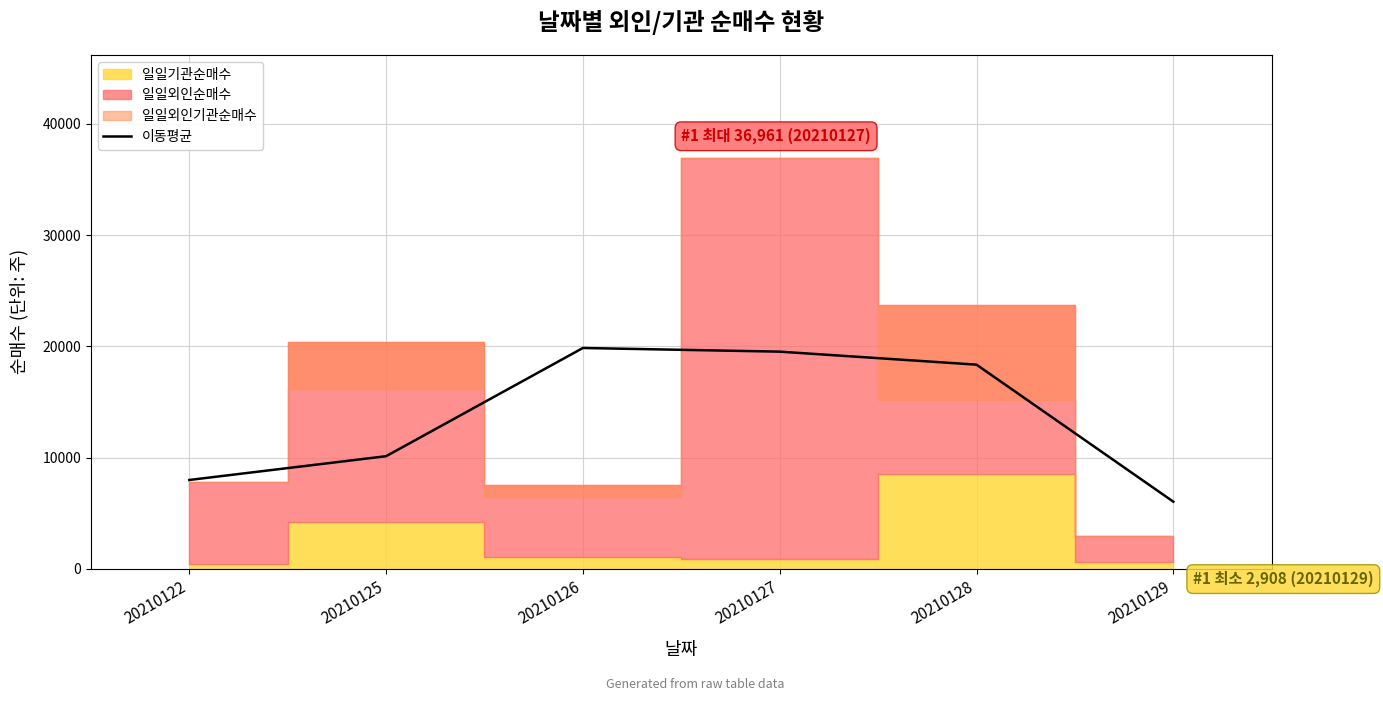

Is it true that the value at 20210125 is 10124.7?

True